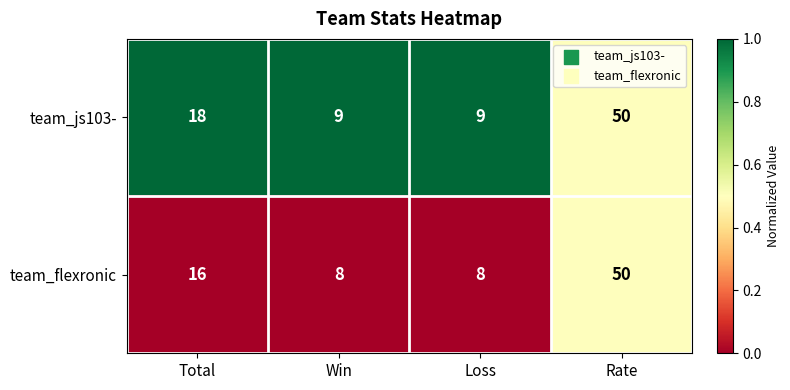

What is the difference between the maximum and second lowest values in the team_js103- series?

41